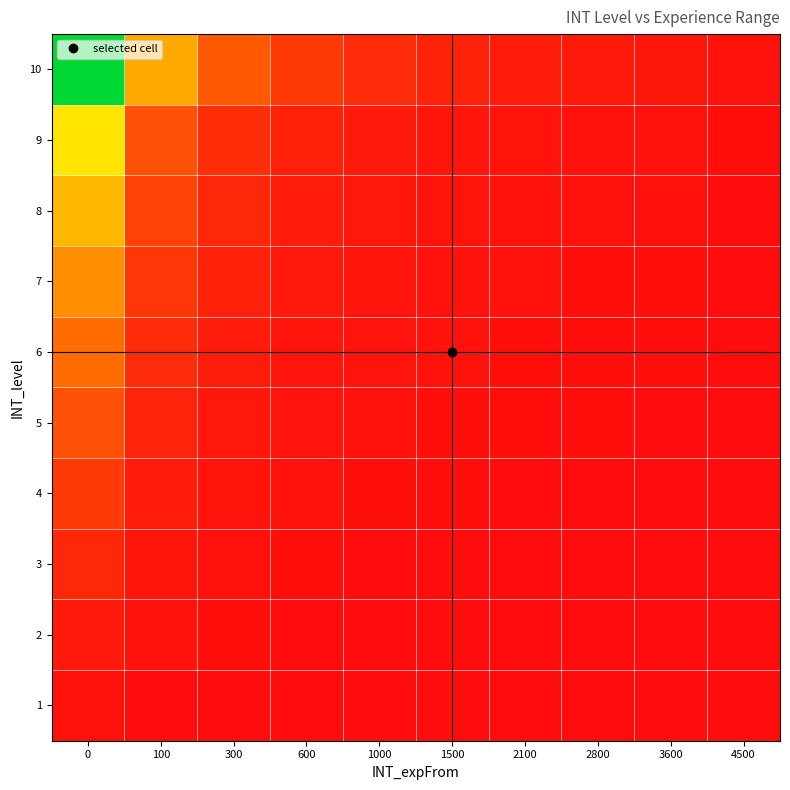

Reading right to left, extract all data points from this chart.

1: 4500=0.0	3600=0.0	2800=0.0	2100=0.0	1500=0.0	1000=0.0	600=0.0	300=0.0	100=0.0	0=0.0
2: 4500=0.0	3600=0.0	2800=0.0	2100=0.0	1500=0.0	1000=0.0	600=0.0	300=0.0	100=0.0	0=0.0
3: 4500=0.0	3600=0.0	2800=0.0	2100=0.0	1500=0.0	1000=0.0	600=0.0	300=0.0	100=0.0	0=0.1
4: 4500=0.0	3600=0.0	2800=0.0	2100=0.0	1500=0.0	1000=0.0	600=0.0	300=0.0	100=0.0	0=0.1
5: 4500=0.0	3600=0.0	2800=0.0	2100=0.0	1500=0.0	1000=0.0	600=0.0	300=0.0	100=0.0	0=0.1
6: 4500=0.0	3600=0.0	2800=0.0	2100=0.0	1500=0.0	1000=0.0	600=0.0	300=0.0	100=0.1	0=0.2
7: 4500=0.0	3600=0.0	2800=0.0	2100=0.0	1500=0.0	1000=0.0	600=0.0	300=0.0	100=0.1	0=0.3
8: 4500=0.0	3600=0.0	2800=0.0	2100=0.0	1500=0.0	1000=0.0	600=0.0	300=0.1	100=0.1	0=0.4
9: 4500=0.0	3600=0.0	2800=0.0	2100=0.0	1500=0.0	1000=0.0	600=0.0	300=0.1	100=0.1	0=0.4
10: 4500=0.0	3600=0.0	2800=0.0	2100=0.0	1500=0.0	1000=0.1	600=0.1	300=0.2	100=0.3	0=1.0